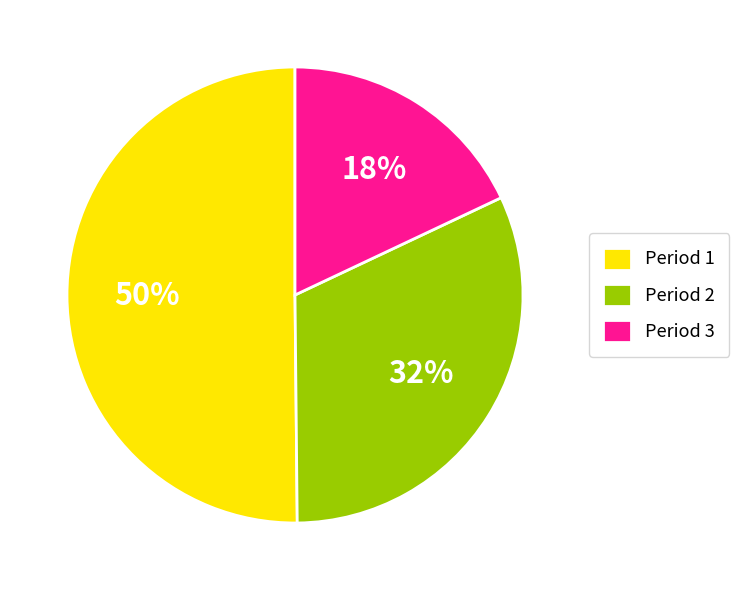

How many slices are in this pie chart?

3